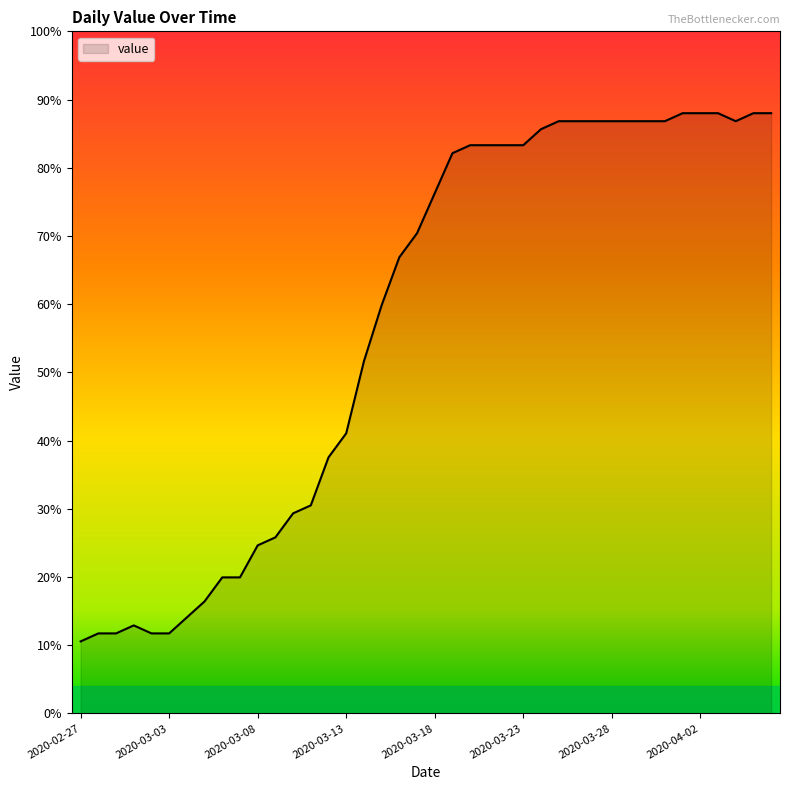

How many values are below 76?

20